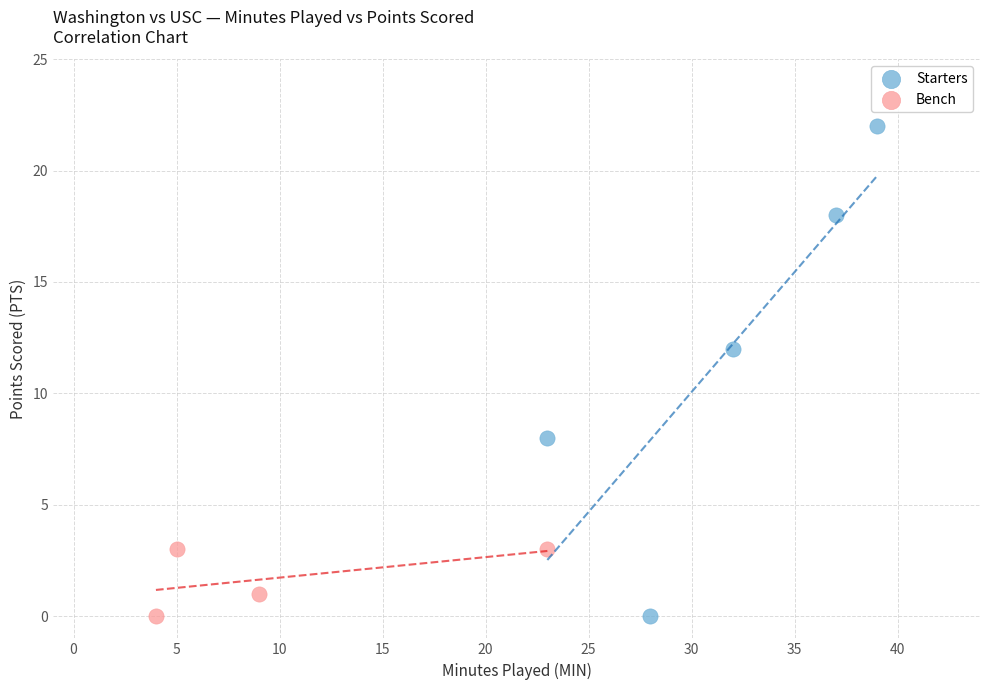

What are all the series names shown in the legend?

Starters, Bench